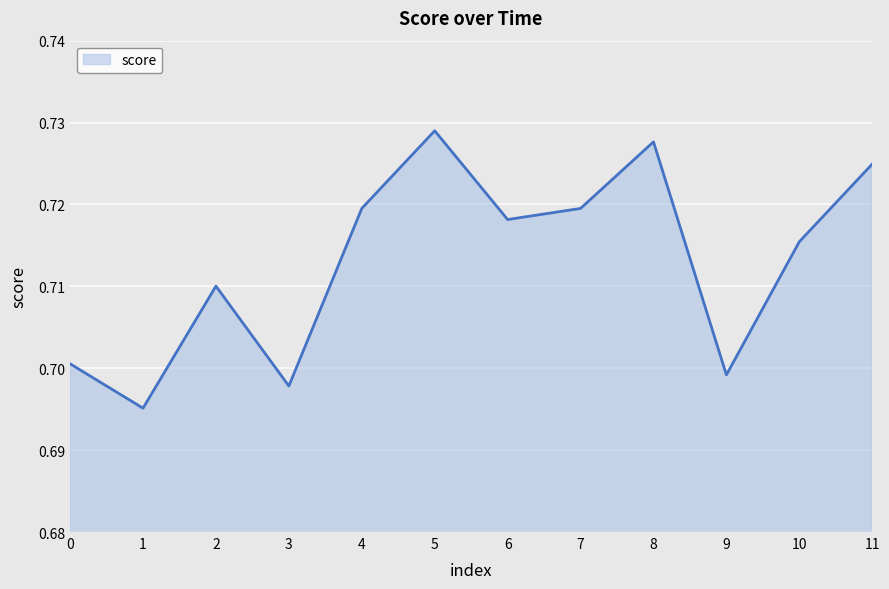

The value at 10 is 1.1. True or false?

False